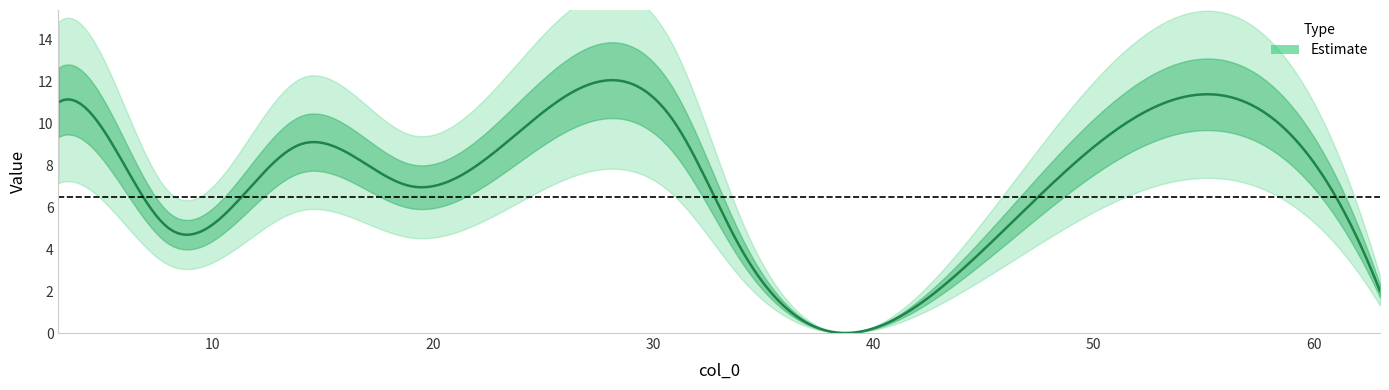

Count the number of values greater than 7.

5